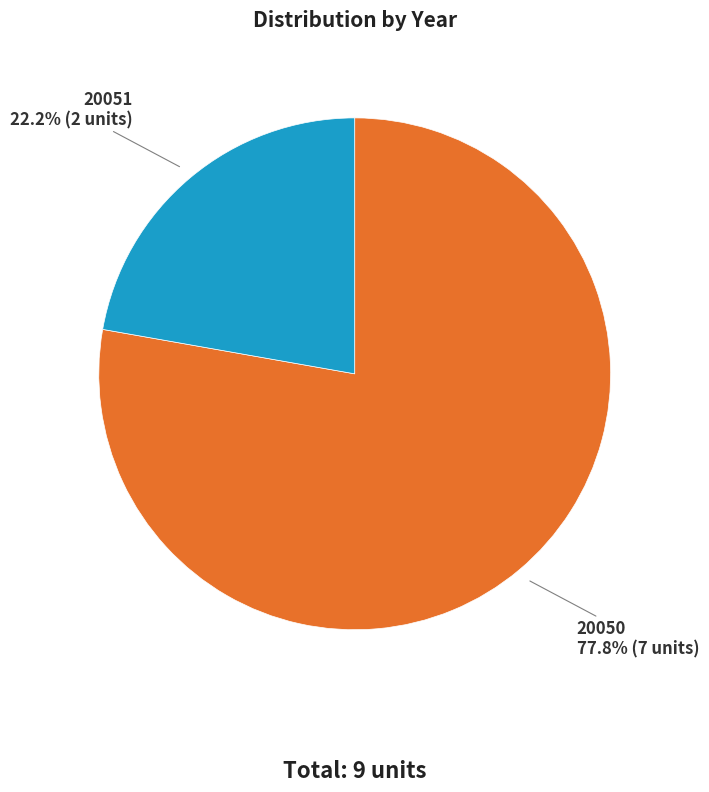

What percentage is the 20050 slice, to the nearest percent?

78%